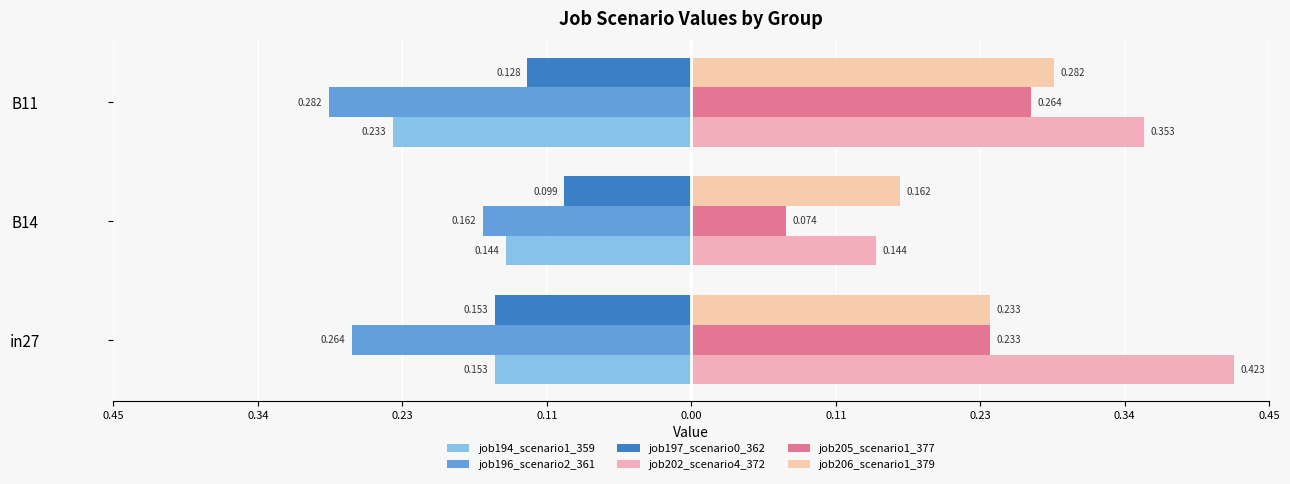

Which series has the largest range (max minus min)?

job202_scenario4_372